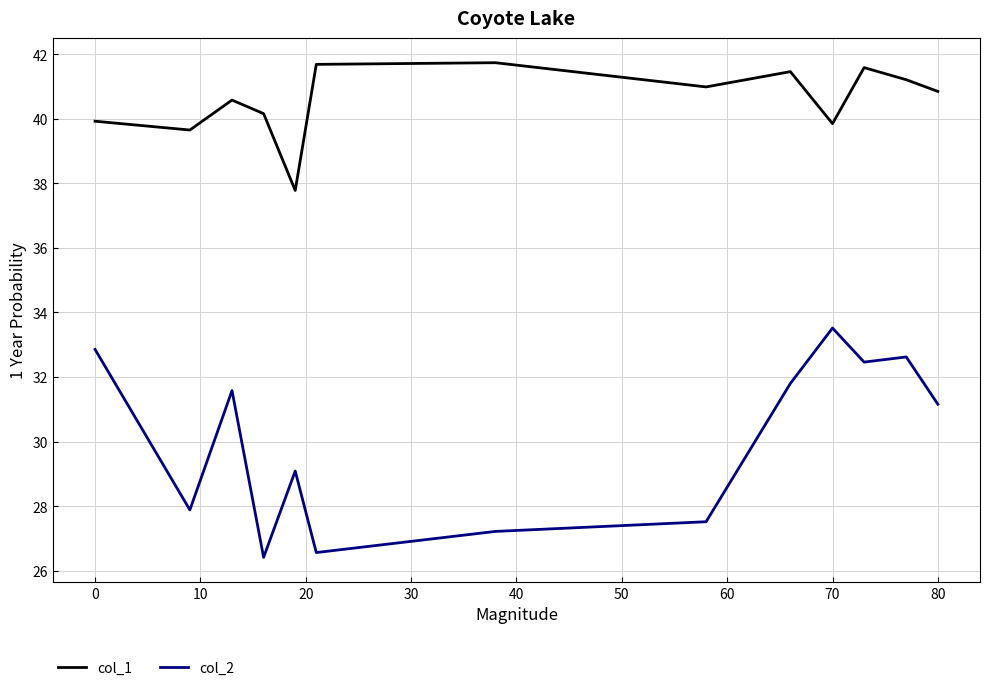

Which series has the largest range (max minus min)?

col_2